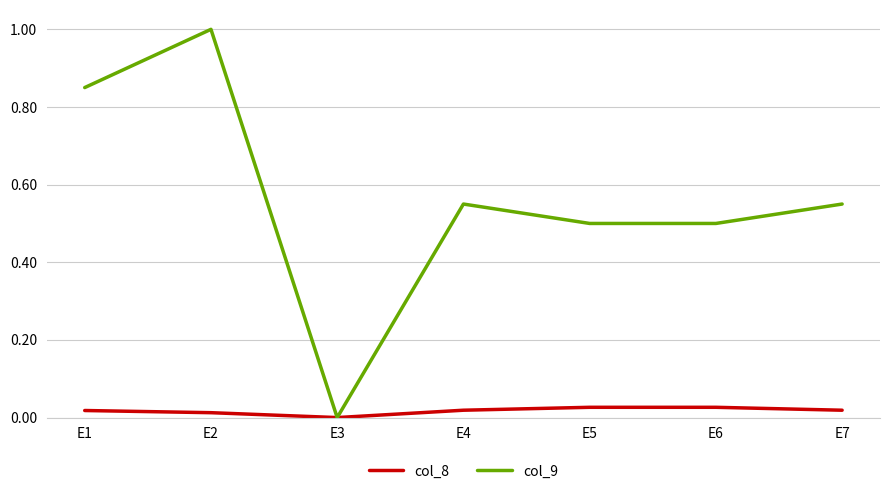

Is the value of col_8 at E4 greater than the value of col_9 at E4?

No